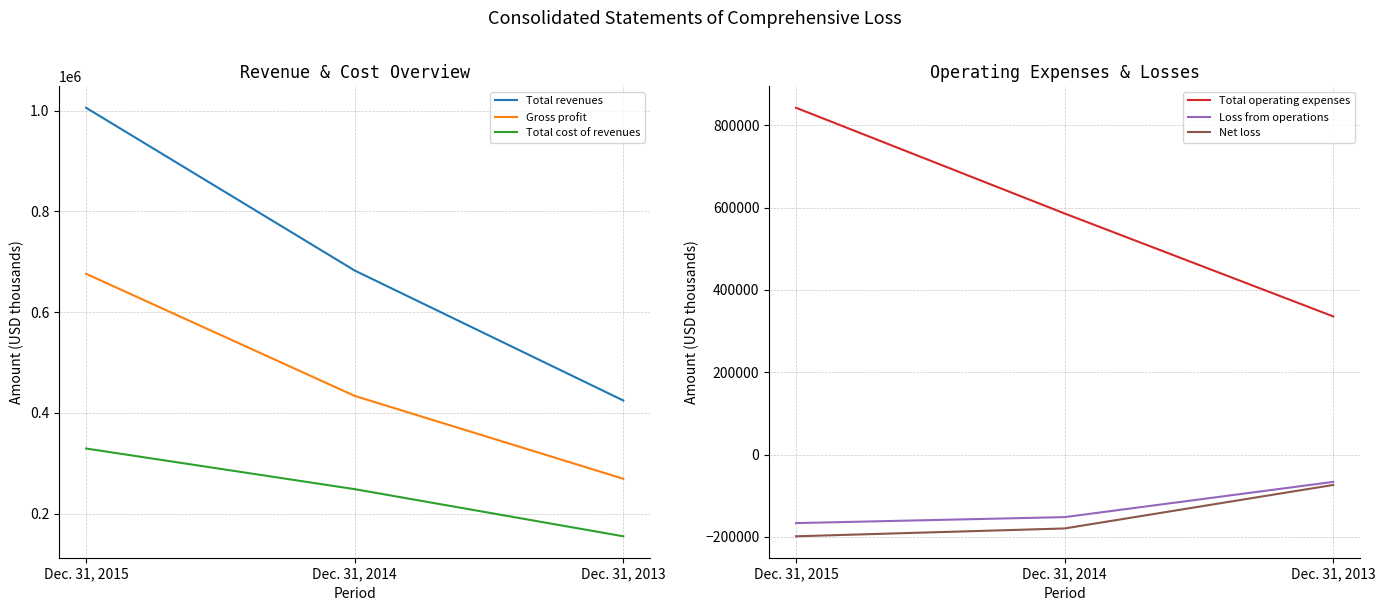

What is the difference between the maximum and minimum values in the Net loss series?

124718